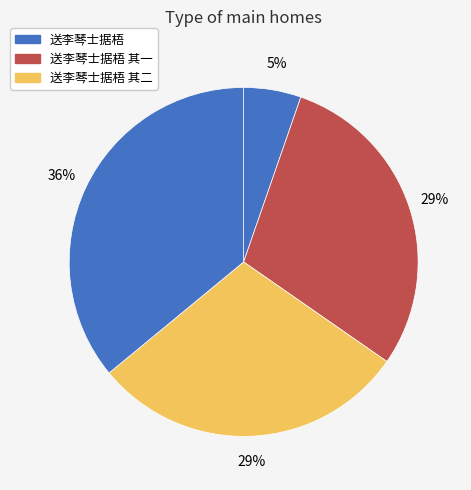

Rank the categories by value from highest to lowest.

送李琴士据梧, 送李琴士据梧 其一, 送李琴士据梧 其二, 送李琴士据梧